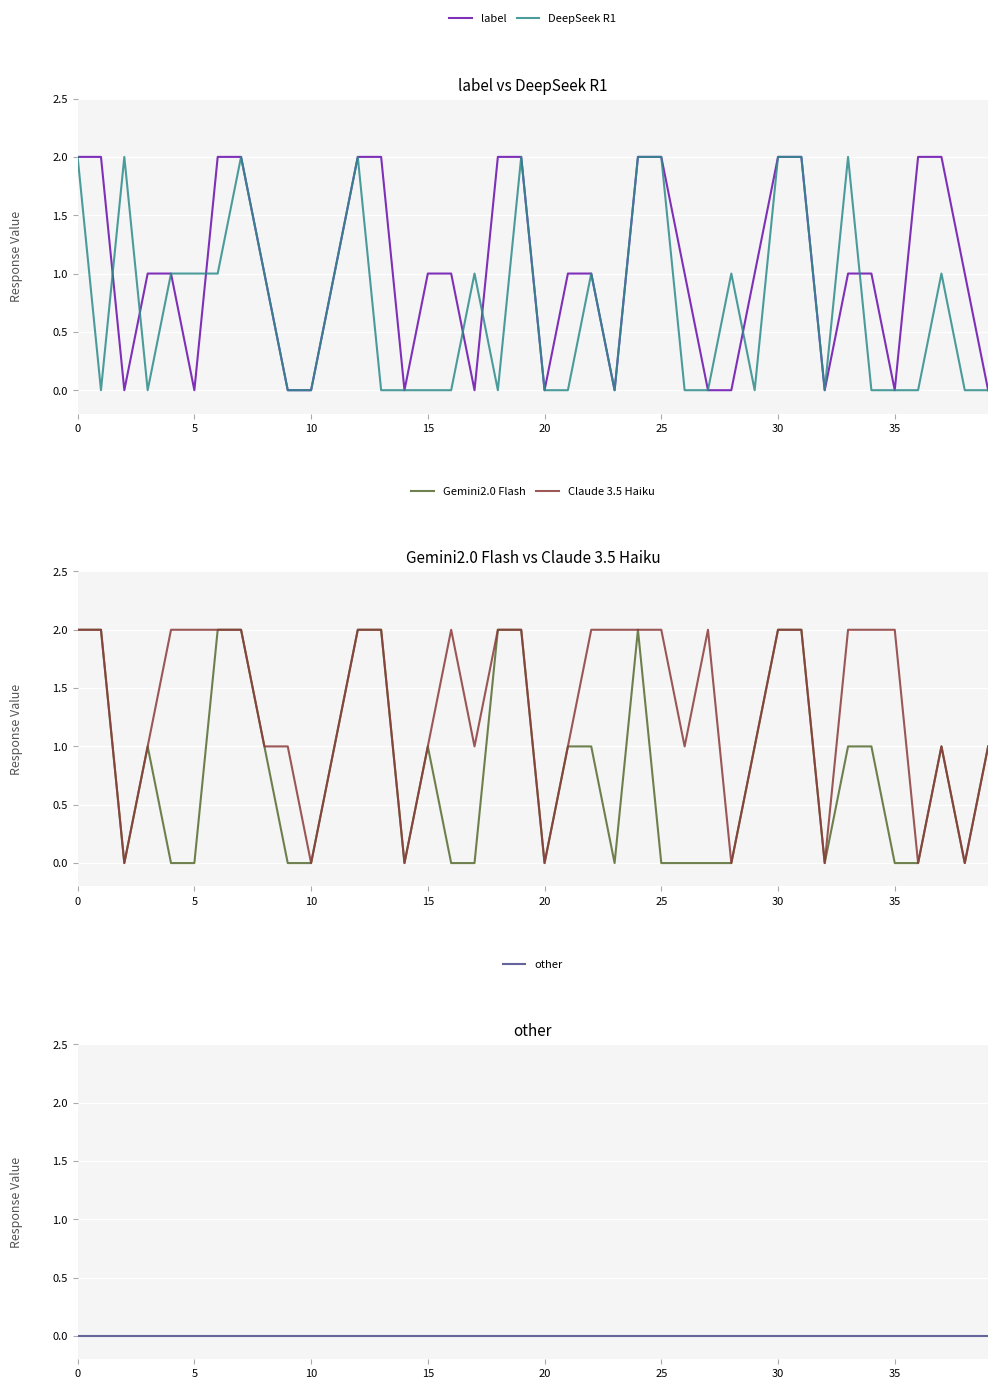

Where is Claude 3.5 Haiku nearest to the value 1?

15